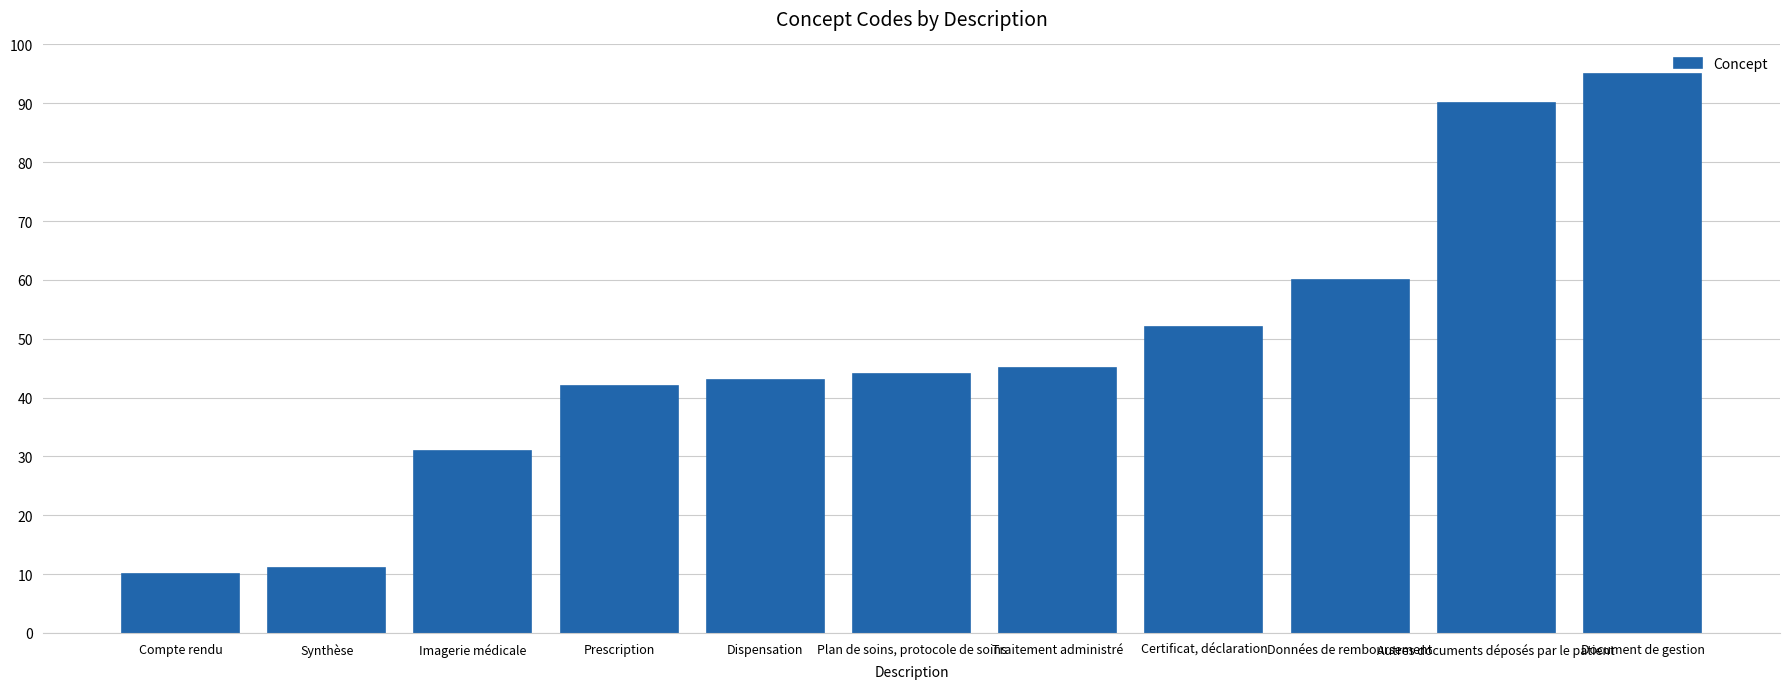

What is the minimum value shown in the chart?

10